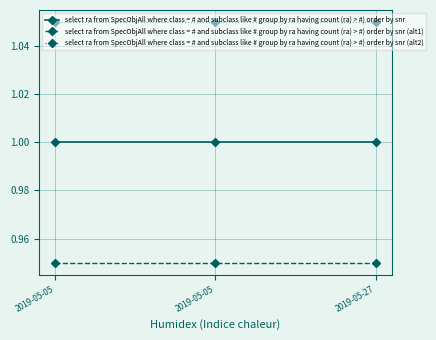

How many data points does each series have?

3